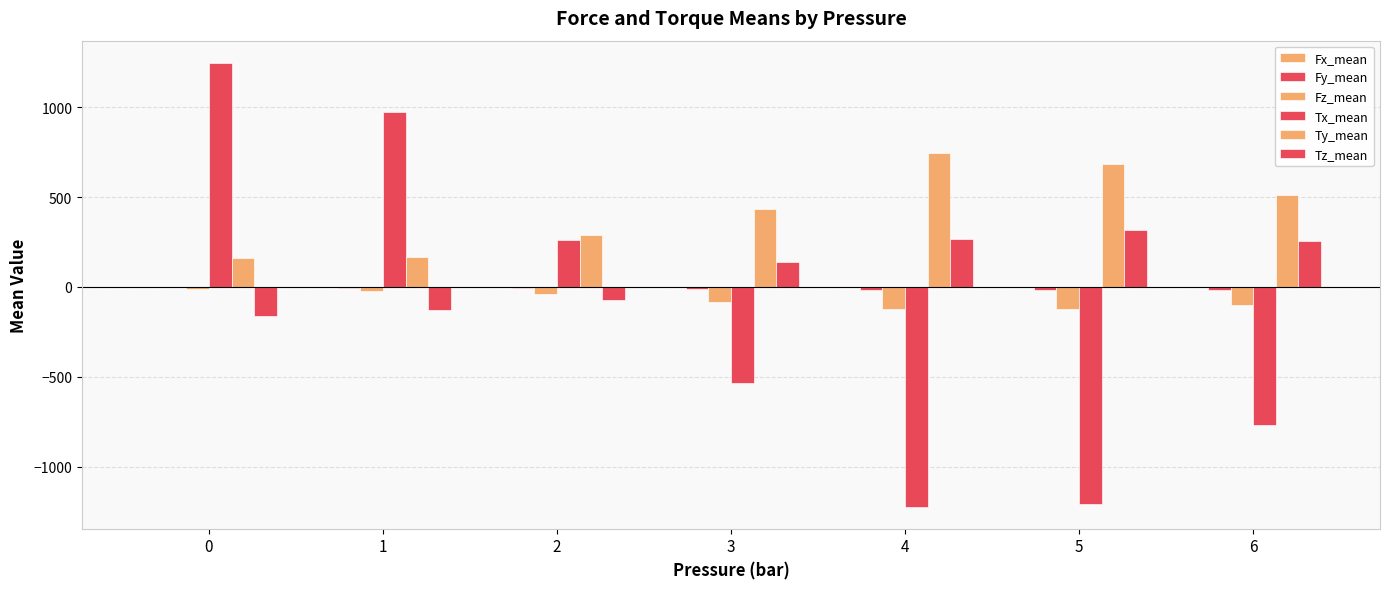

List the labels in order of Tz_mean value, smallest first.

0, 1, 2, 3, 6, 4, 5